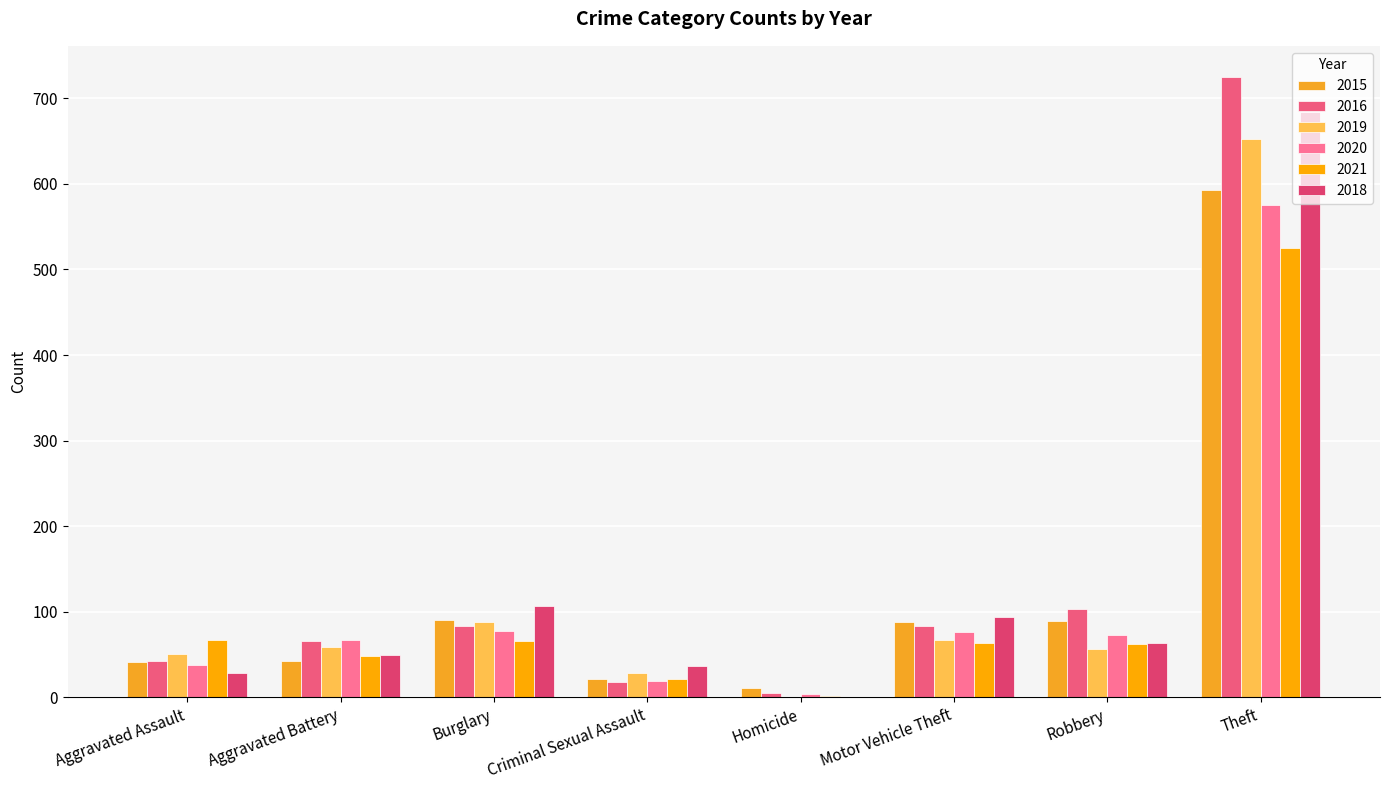

Which label corresponds to the smallest value in the chart?

Homicide